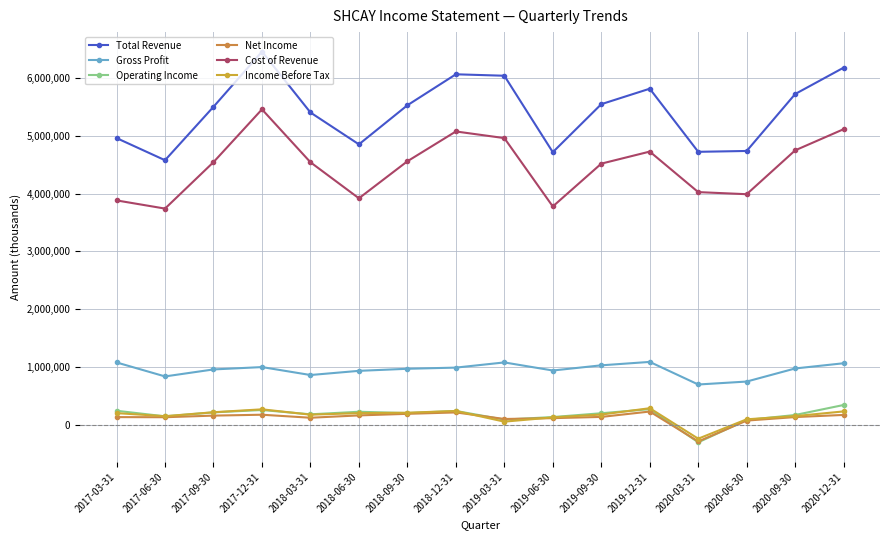

Where is Operating Income nearest to the value 19650?

2020-06-30